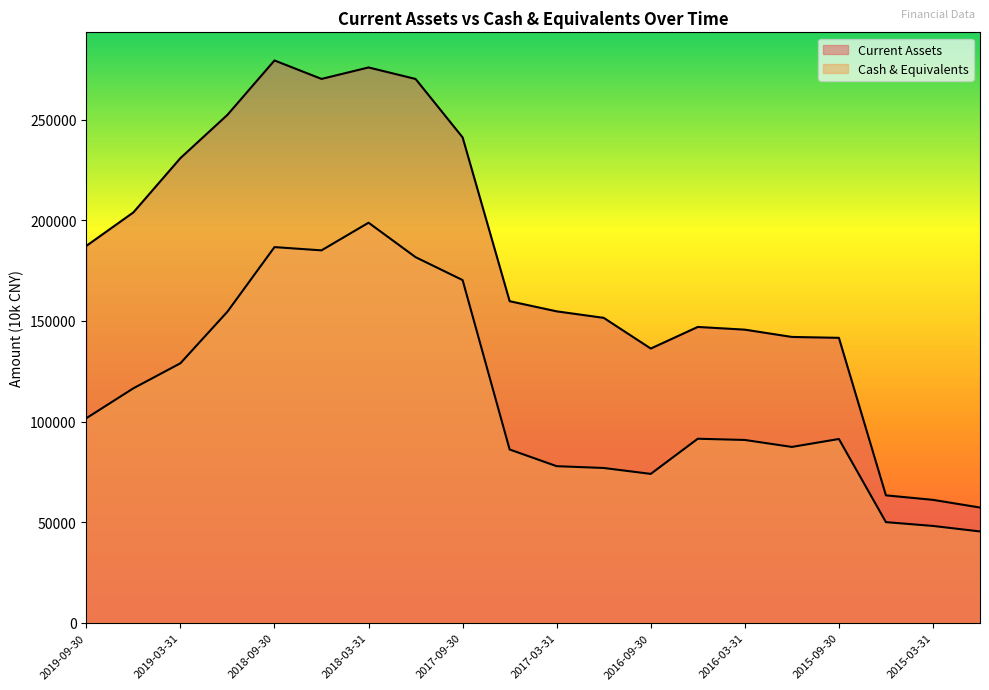

True or false: Current Assets has more than 0 interior local peaks.

True